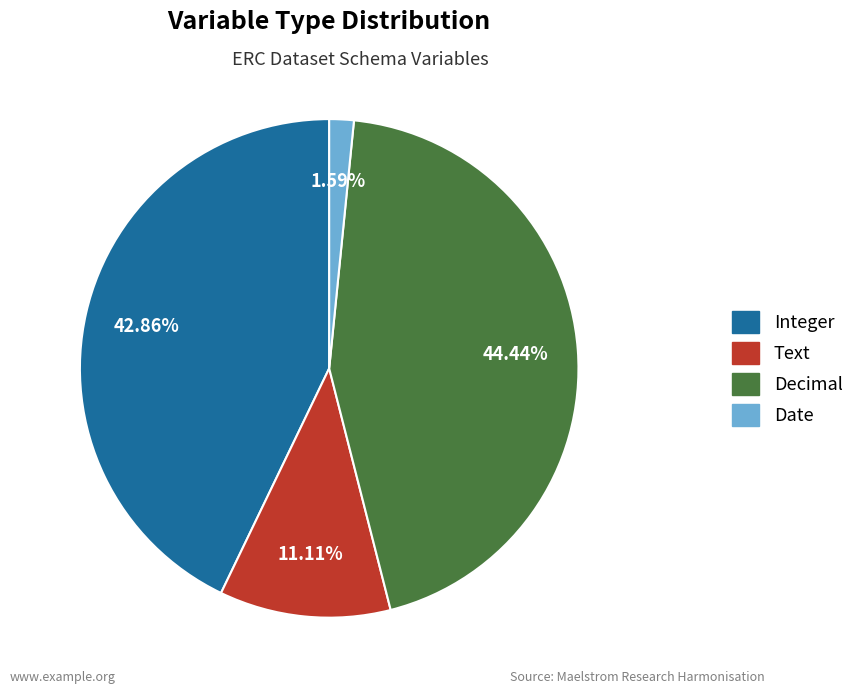

Does any single category account for the majority?

No